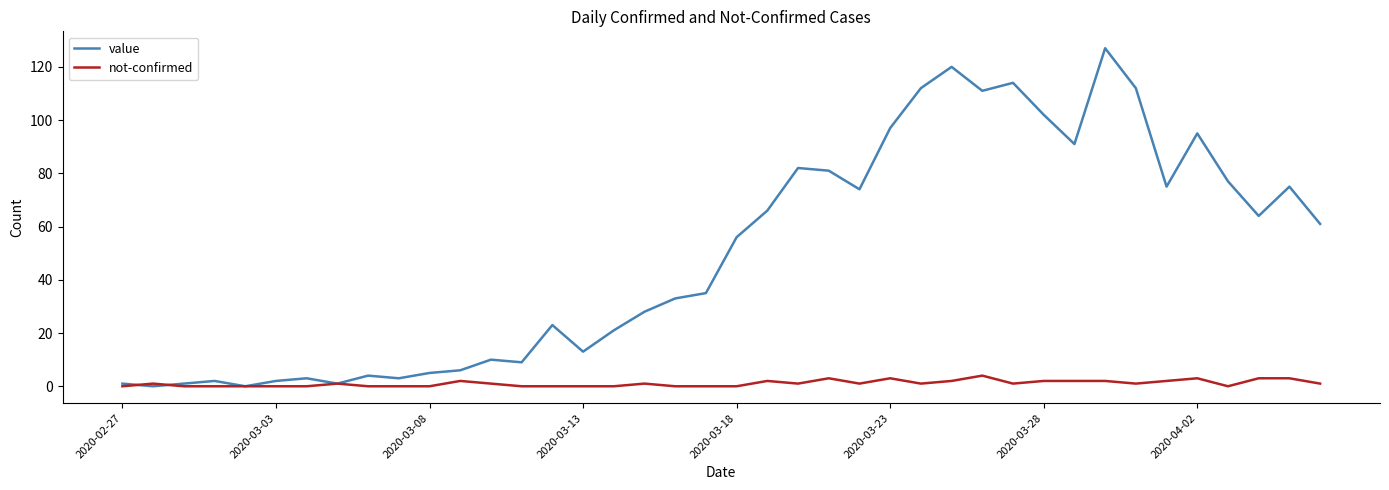

Which series ends up on top after the final intersection of not-confirmed and value?

value